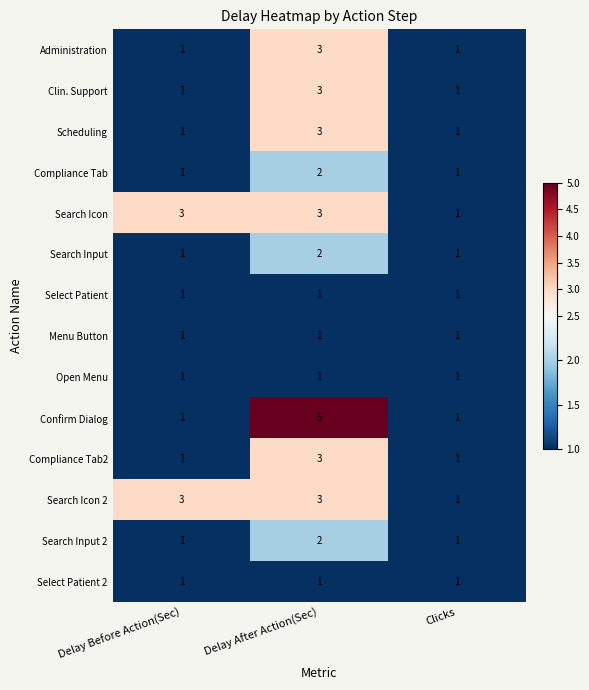

What is the total value across all series at Clicks?

14